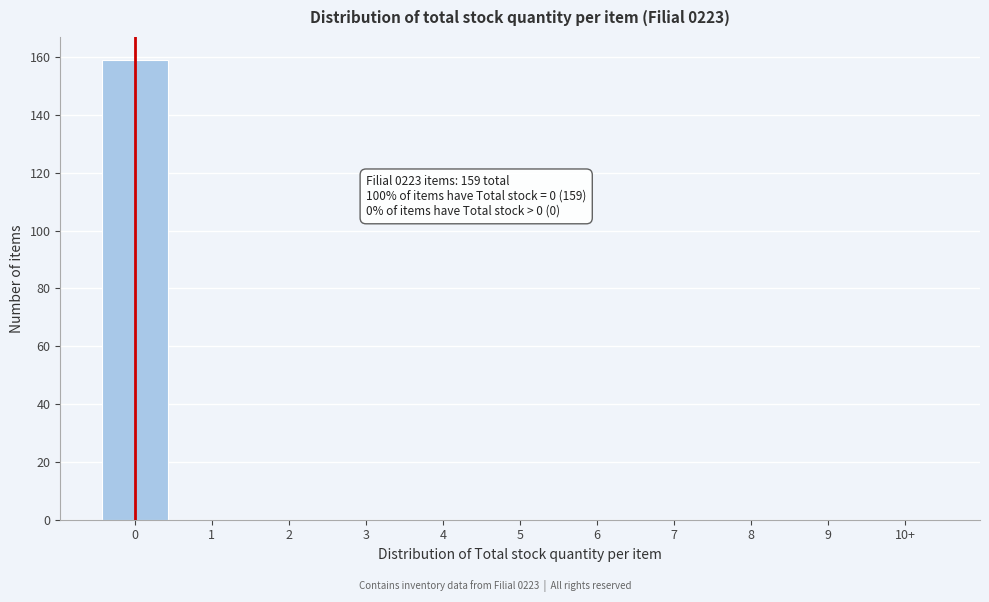

Reading left to right, what are all the values shown in this chart?

0=159	1=0	2=0	3=0	4=0	5=0	6=0	7=0	8=0	9=0	10+=0